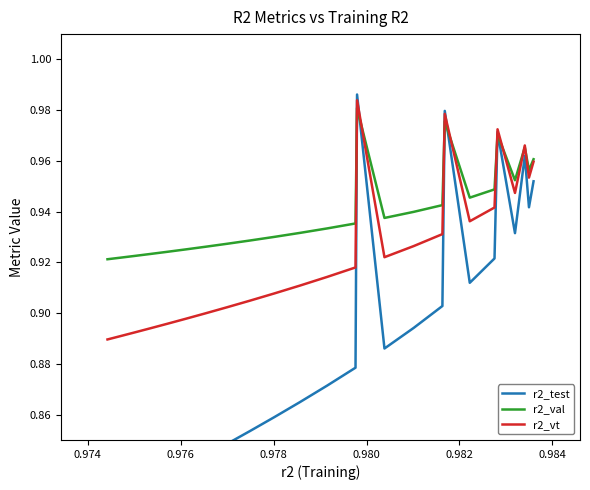

Count the number of data series in this chart.

3